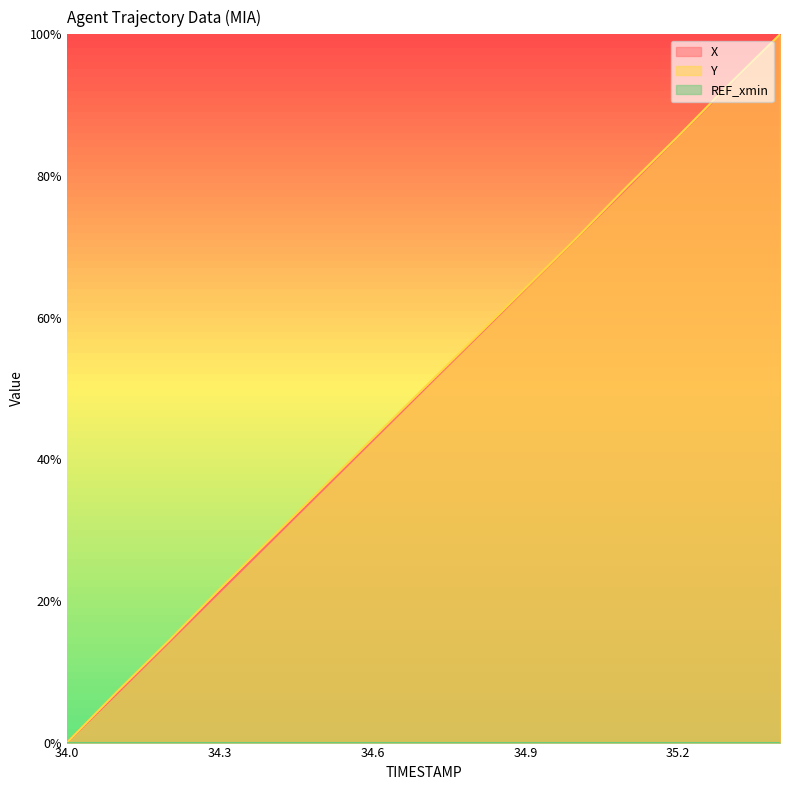

True or false: Y and X cross at least once.

False